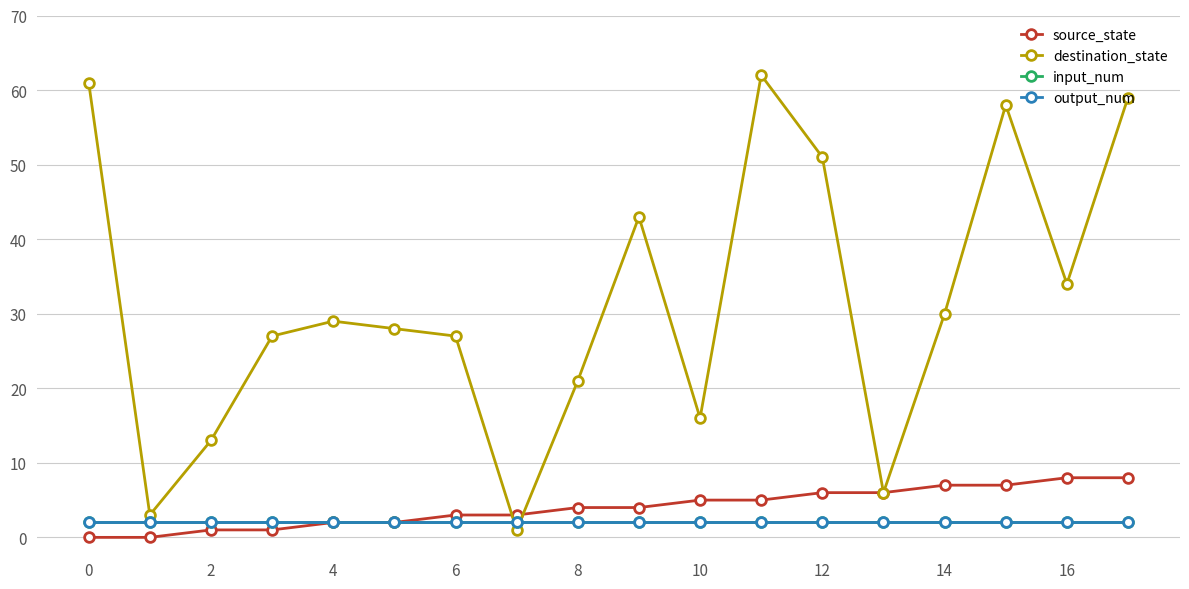

How many lines are shown in the chart?

4